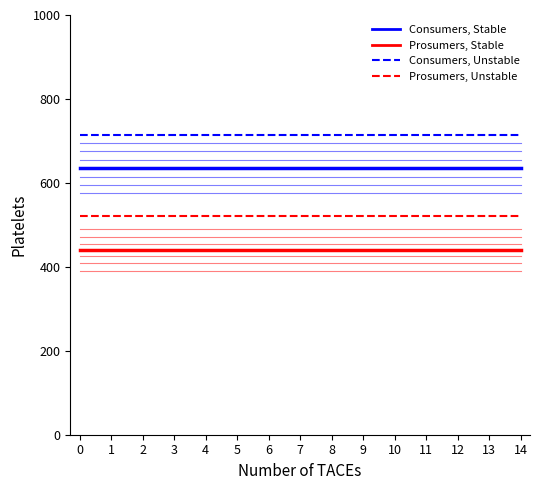

True or false: Consumers, Stable and Prosumers, Stable cross at least once.

False